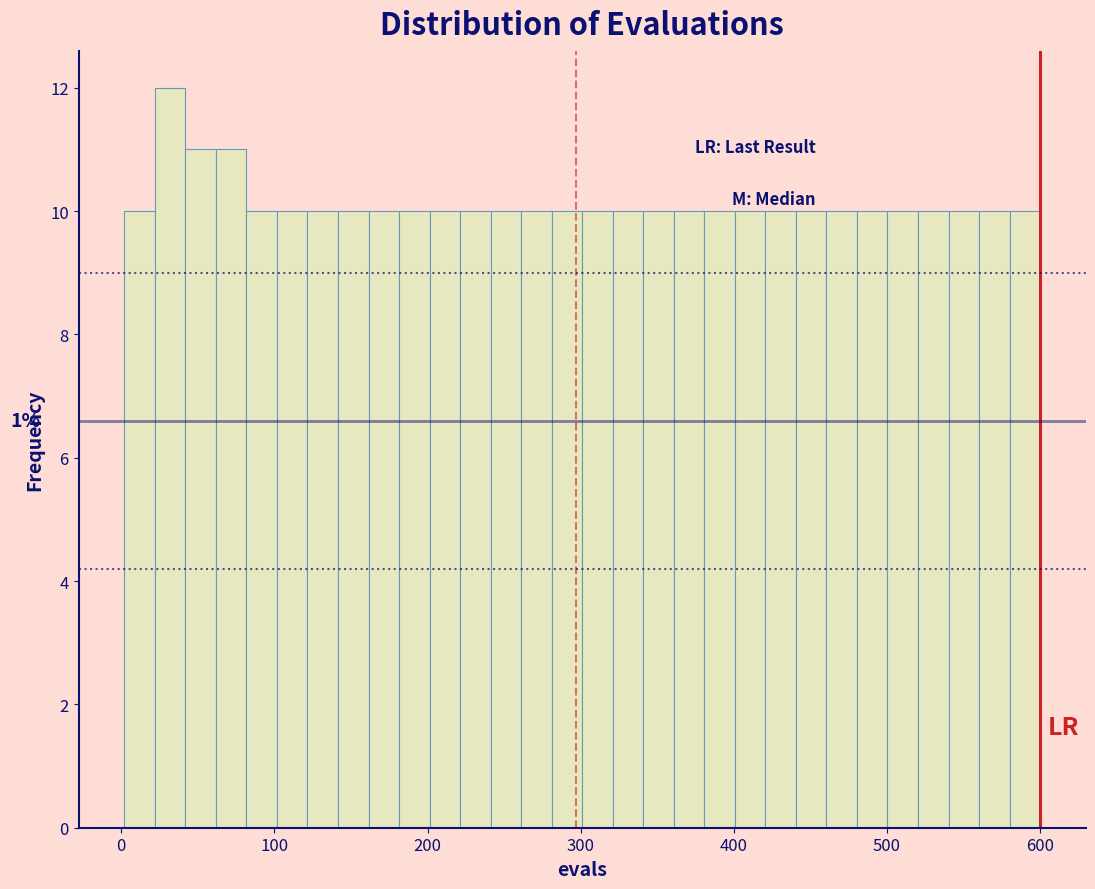

Read against the x-axis, roughly where is the centre of the tallest bar?

30